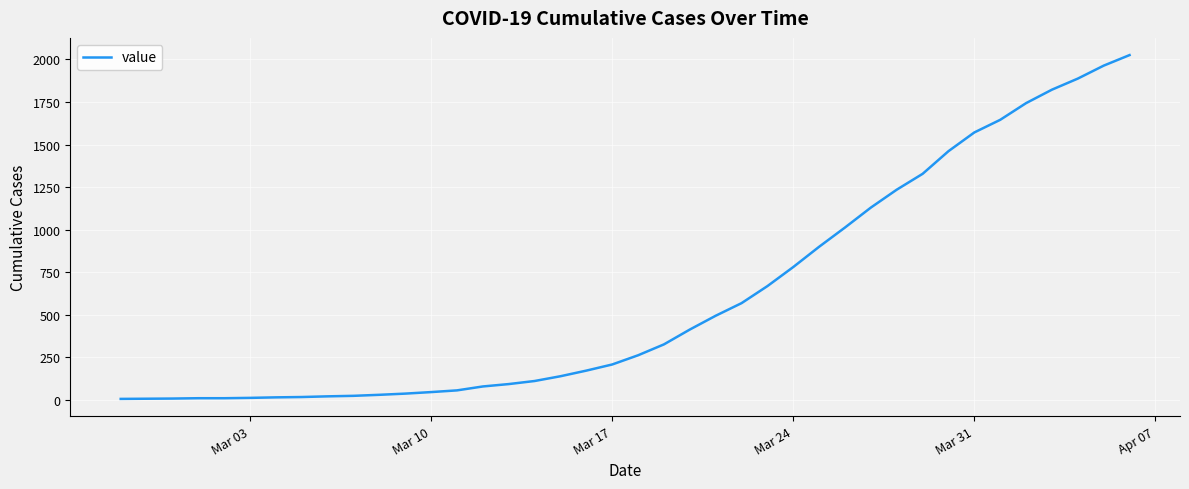

What is the greatest value displayed?

2025